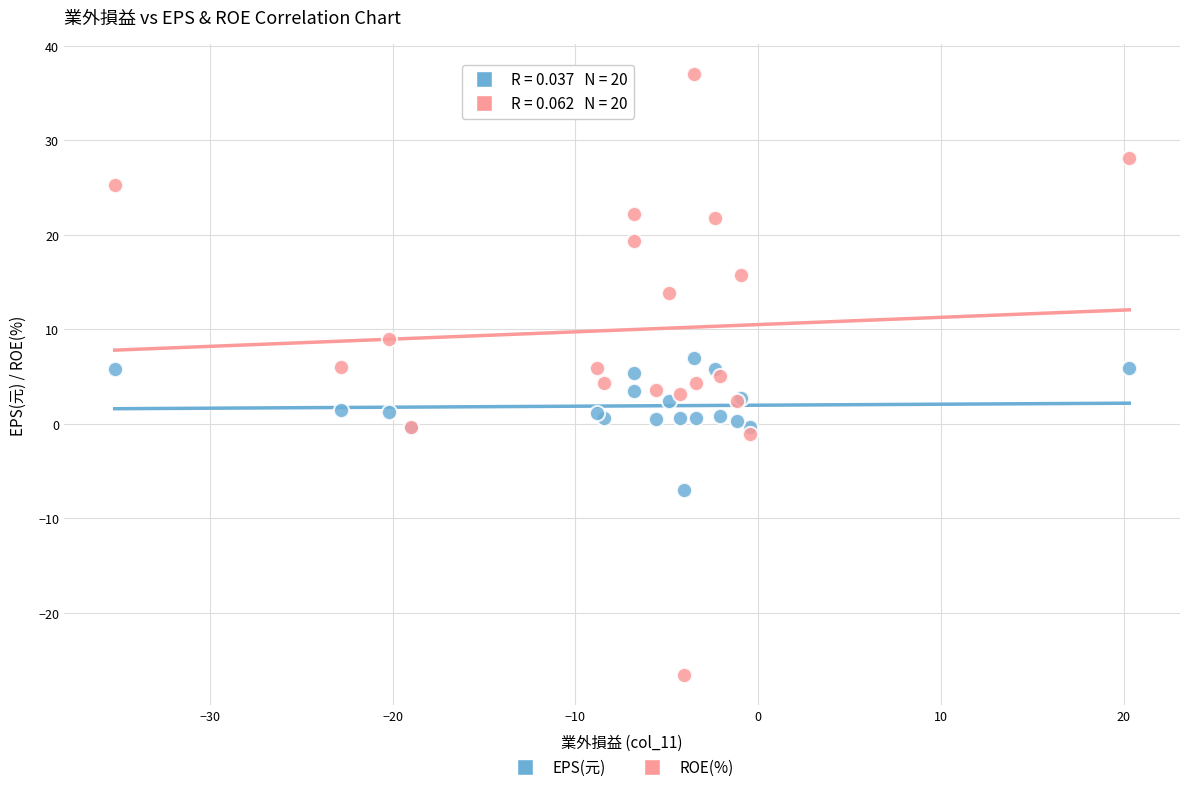

Which series reaches the maximum Y coordinate?

ROE(%)